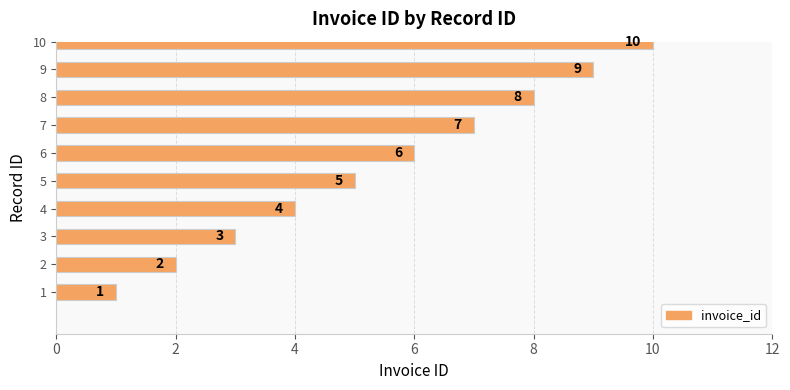

How many values are between 3 and 8?

6